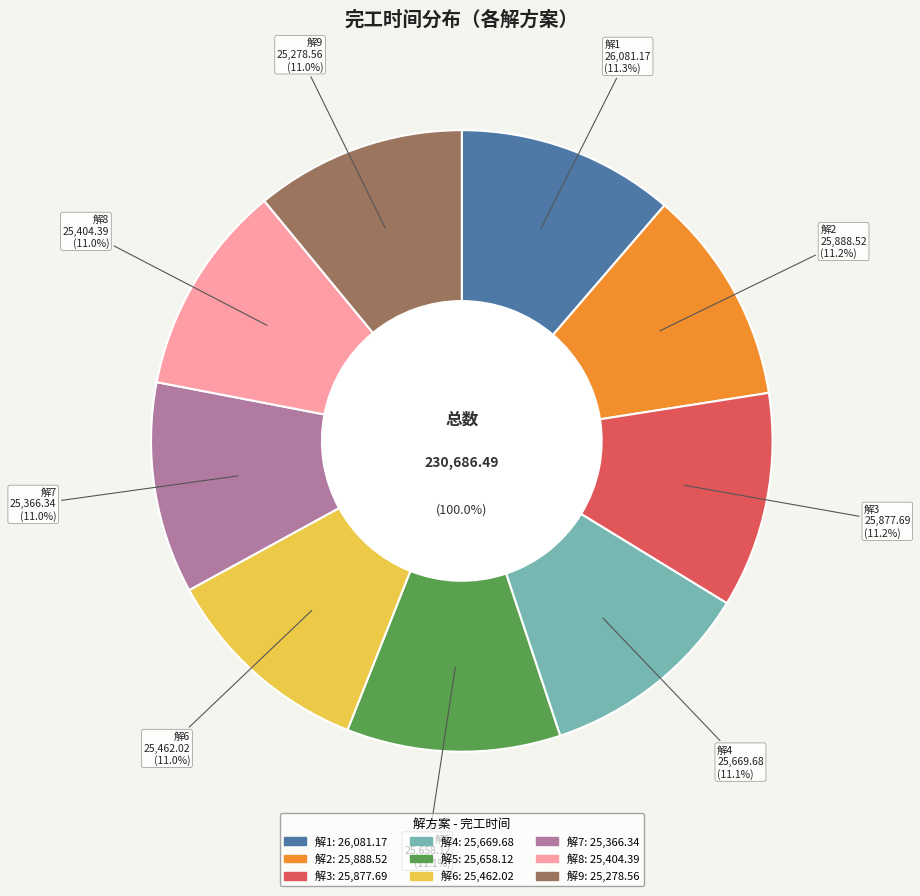

Combined, do 解7 and 解8 account for over 50%?

No